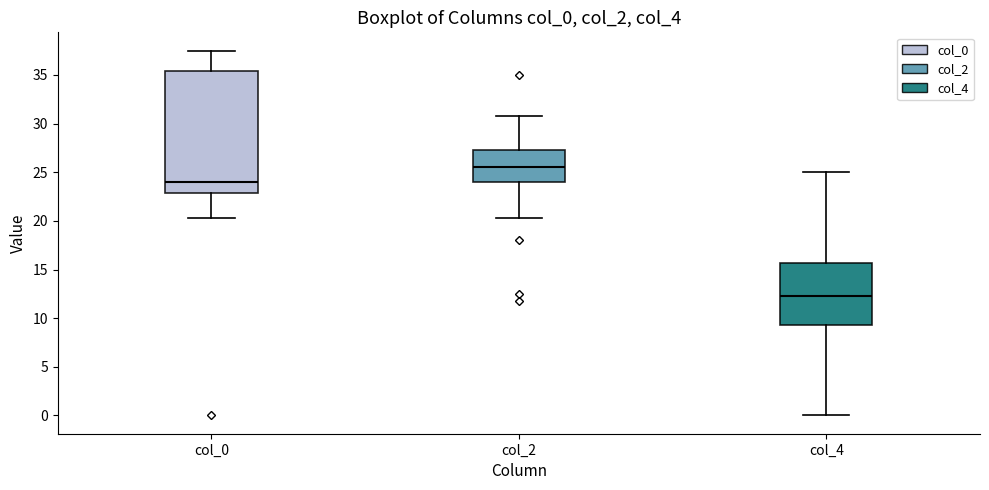

Which box's median line is the highest?

col_2